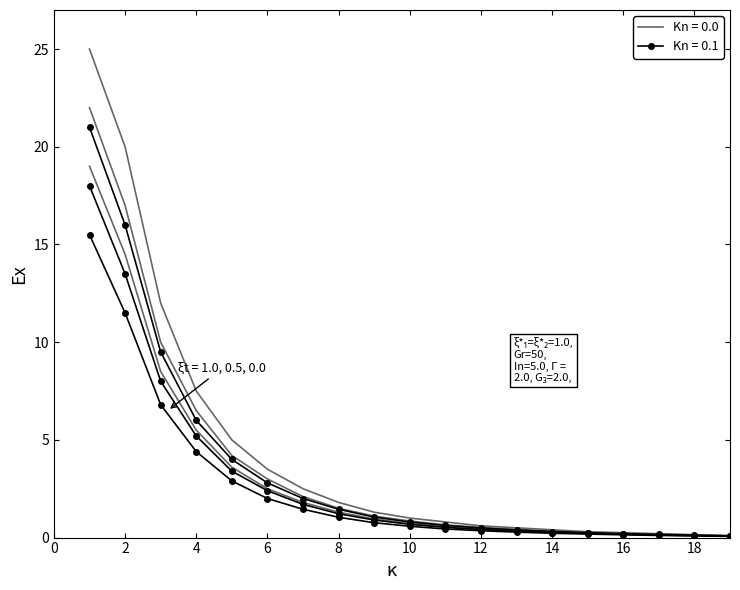

Which label corresponds to the smallest value in the chart?

19